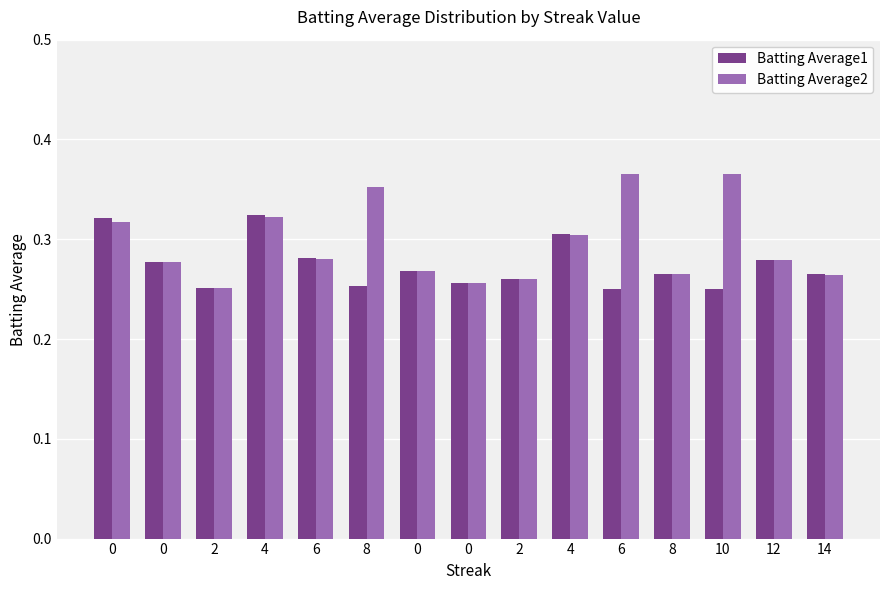

Does the chart contain any negative values?

No